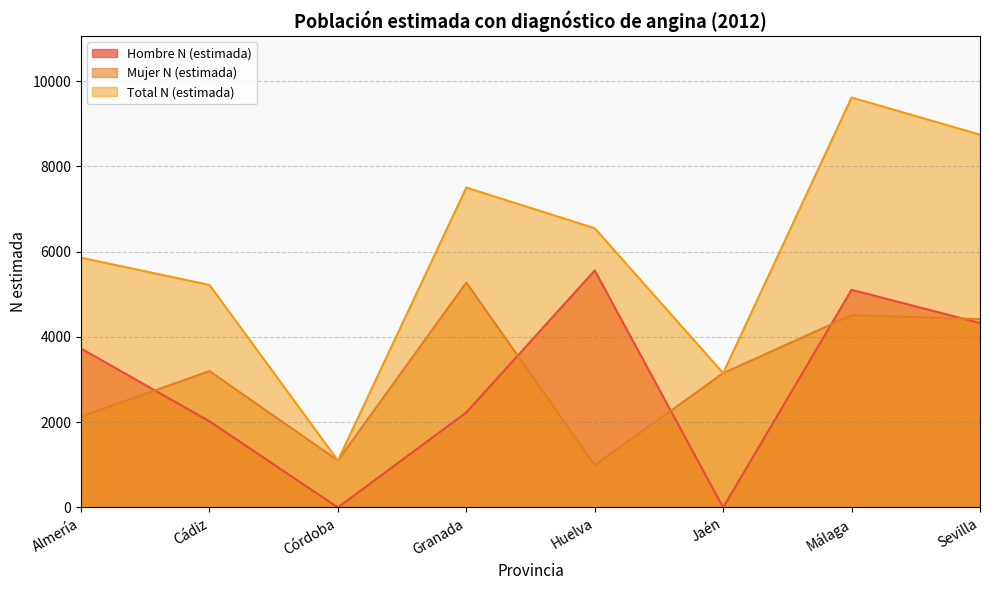

Which series has the widest spread of values?

Total N (estimada)